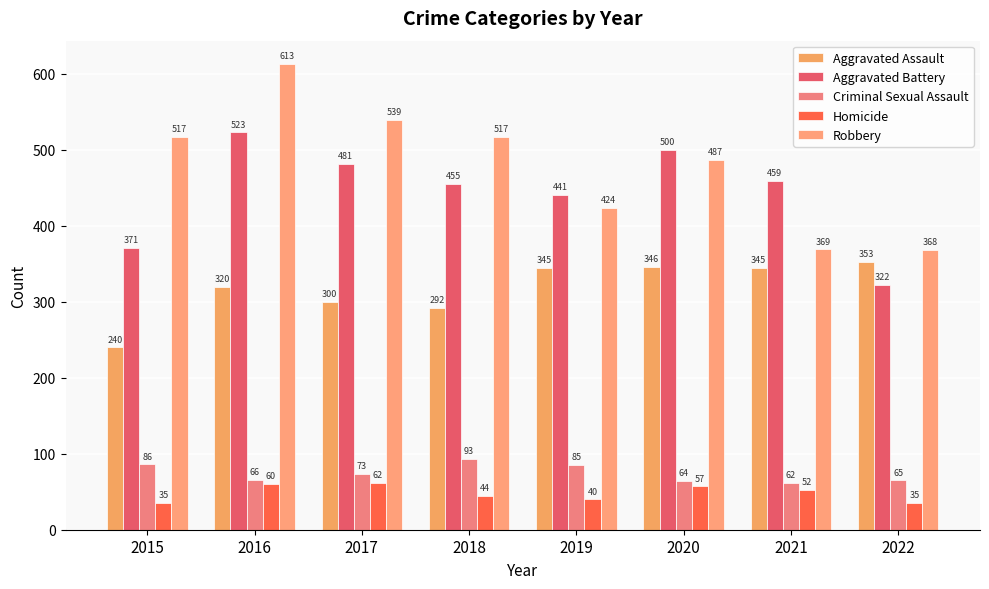

What is the average value of the Criminal Sexual Assault series?

74